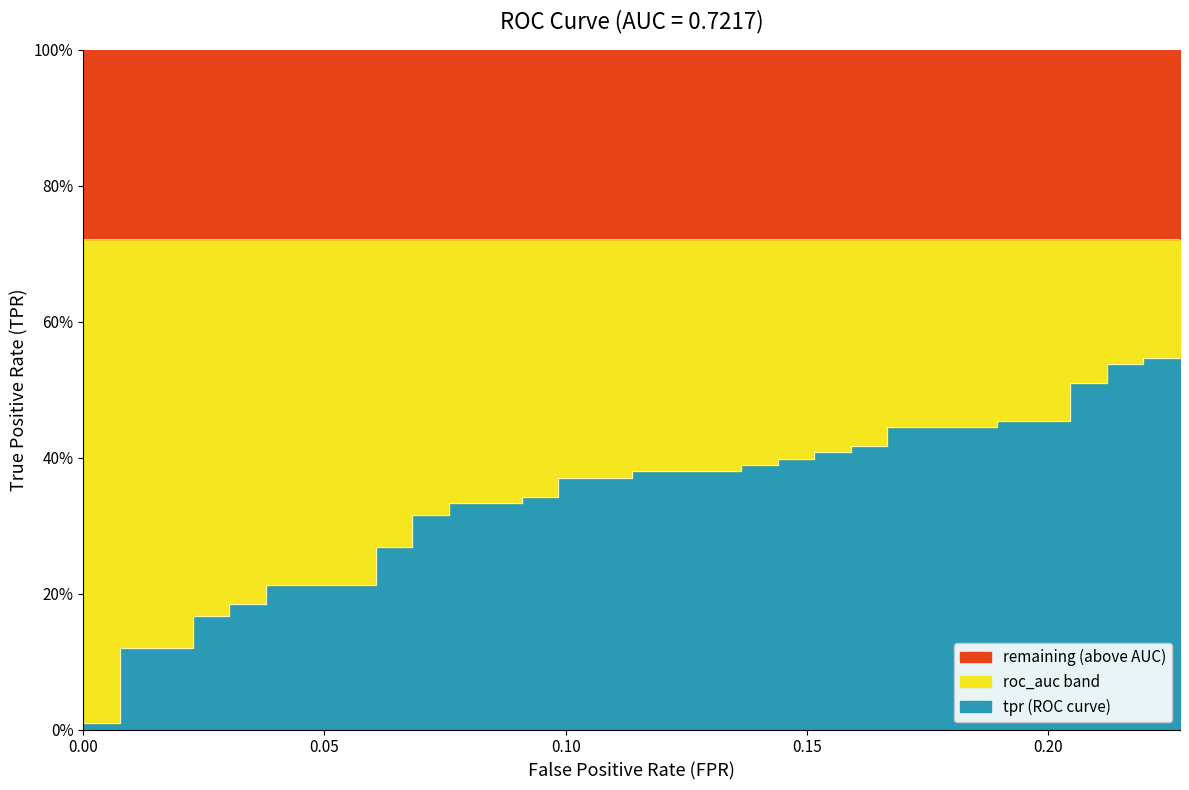

True or false: the data shows 0.2 at 30.

False